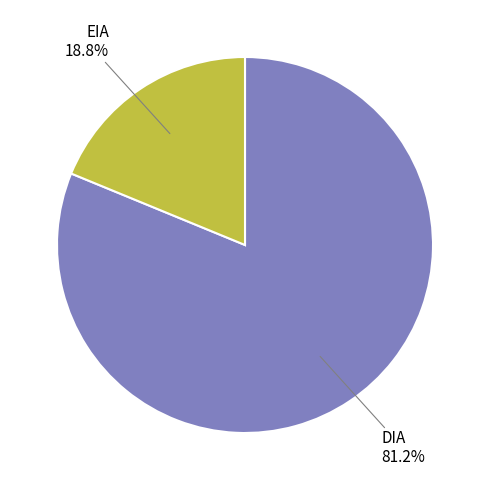

True or false: DIA accounts for 81% of the total.

True